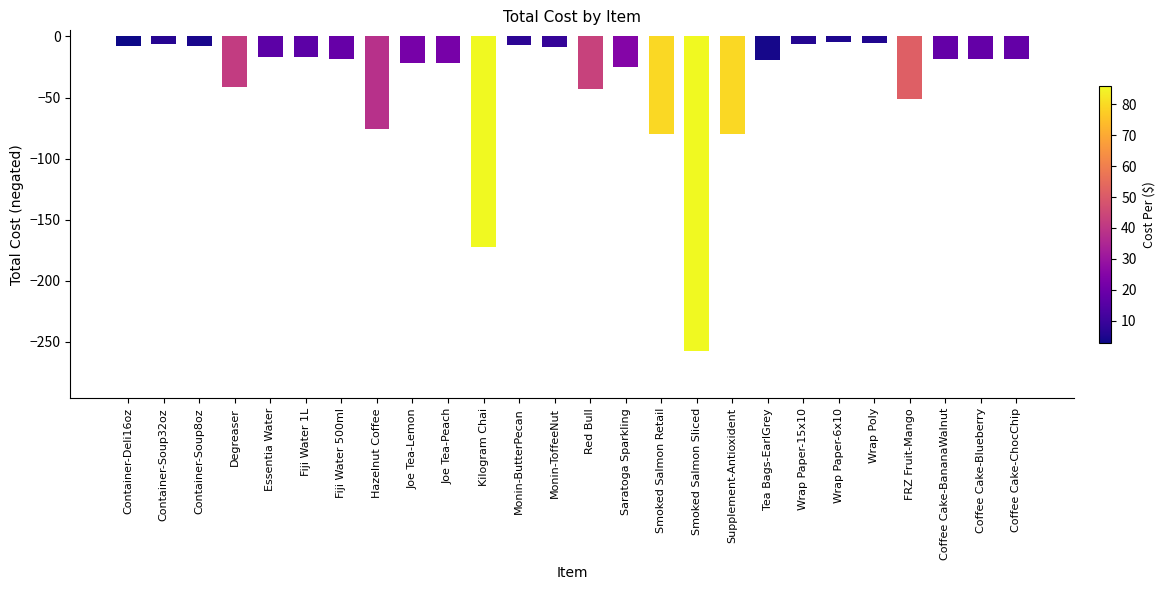

The value at Tea Bags-EarlGrey is -19.1. True or false?

True